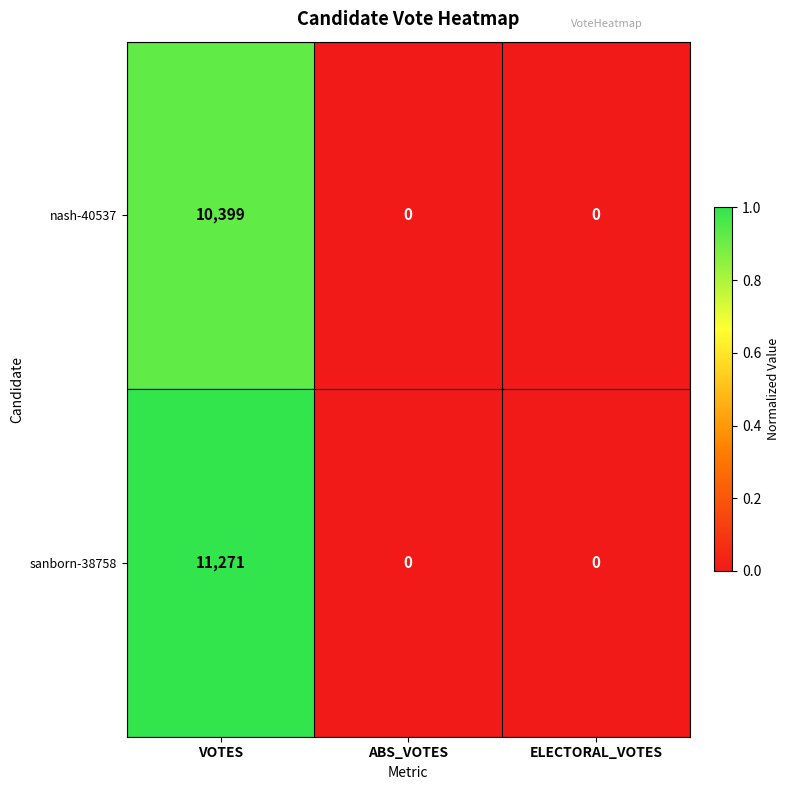

What is the difference between the maximum and second lowest values in the sanborn-38758 series?

11271